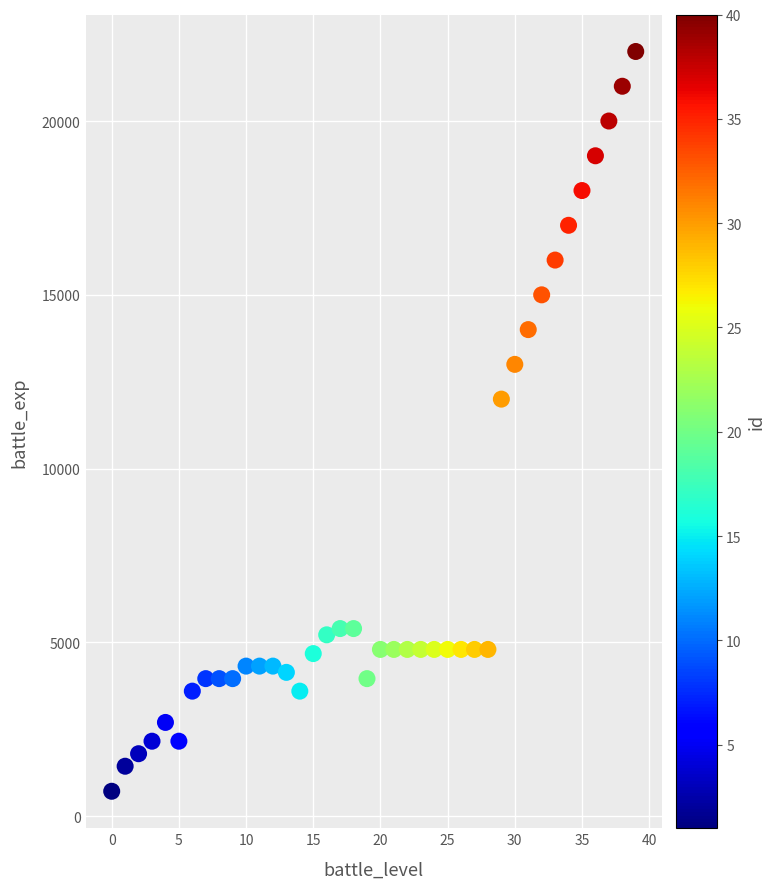

What Y value in the scatter plot is closest to 11360?

12000